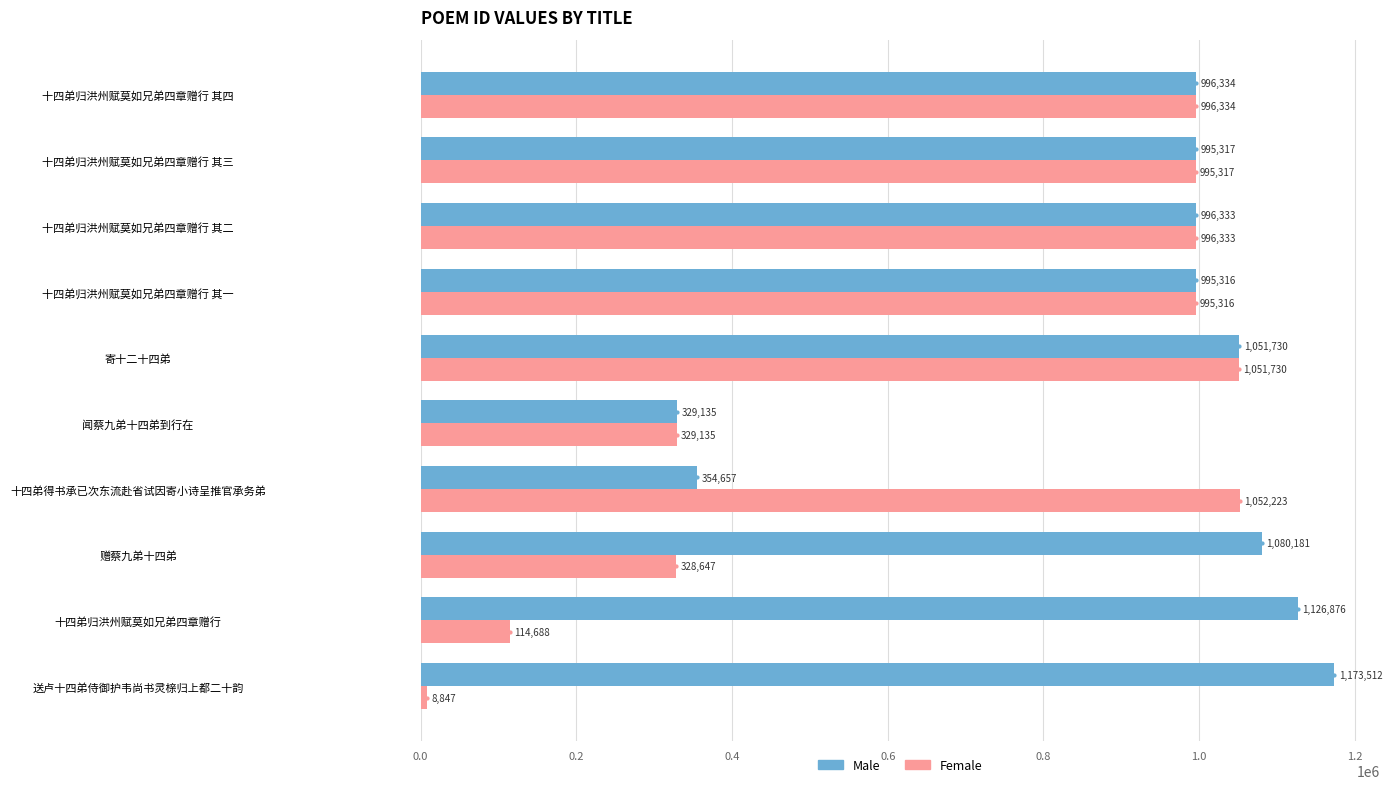

At which label does Male reach its minimum?

闻蔡九弟十四弟到行在